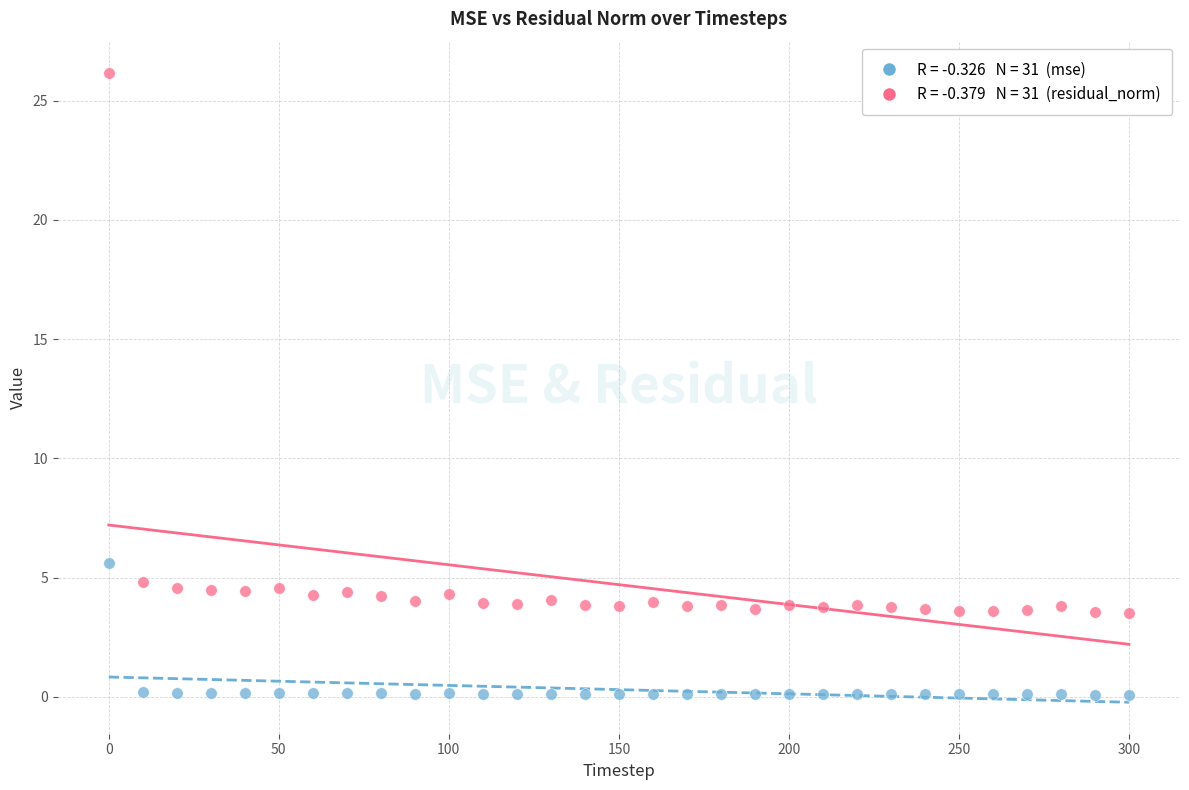

Across all series, what Y value is closest to 13?

5.6